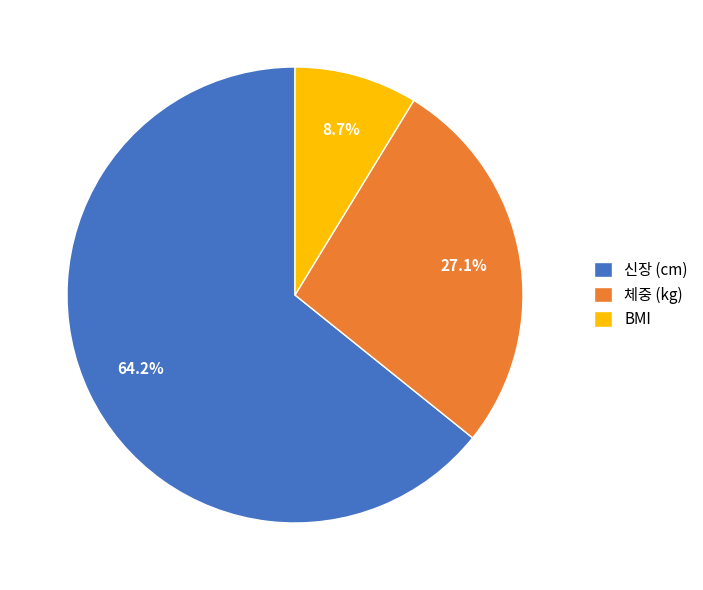

To the nearest percent, what percentage of the pie is BMI?

9%